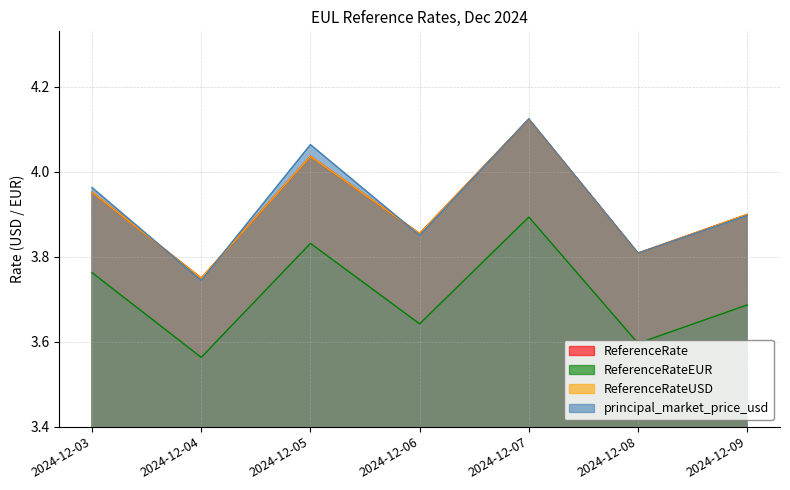

What is the smallest value displayed?

3.6